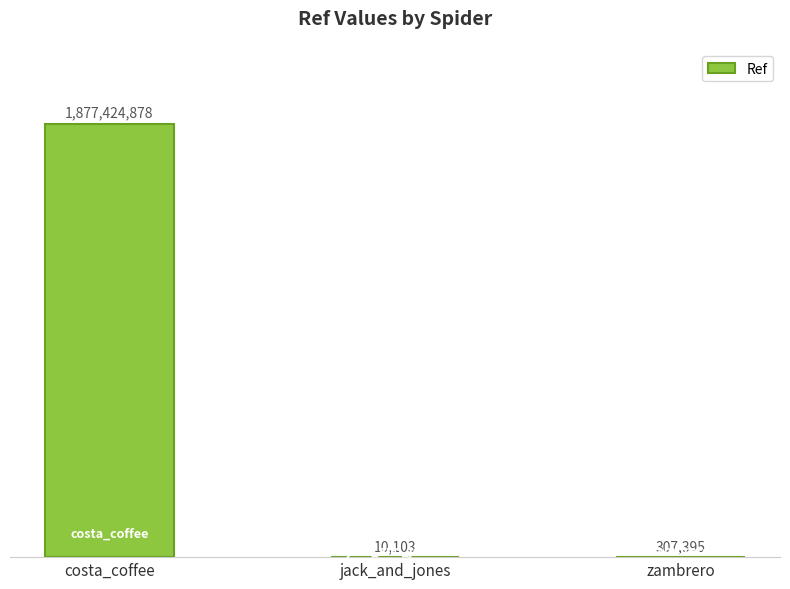

How many bars are there in total?

3